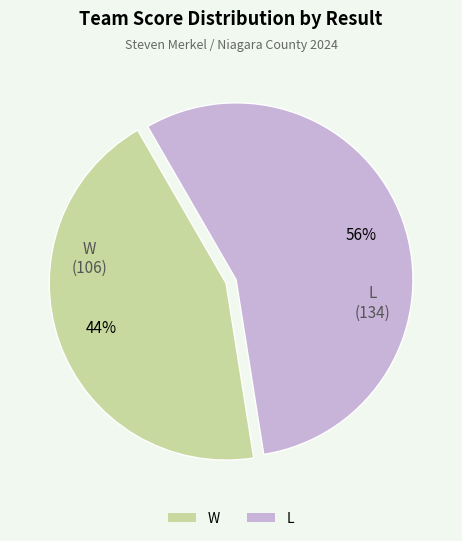

To the nearest percent, what is the difference between the largest and smallest slice percentages?

12%